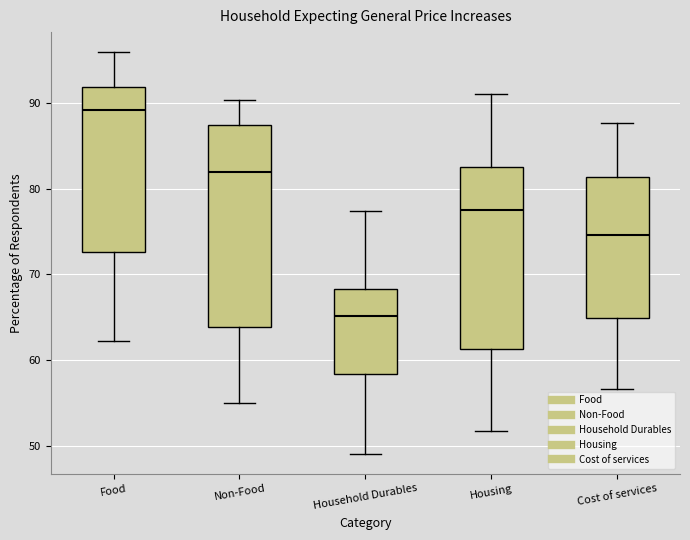

Which box's median line is the lowest?

Household Durables